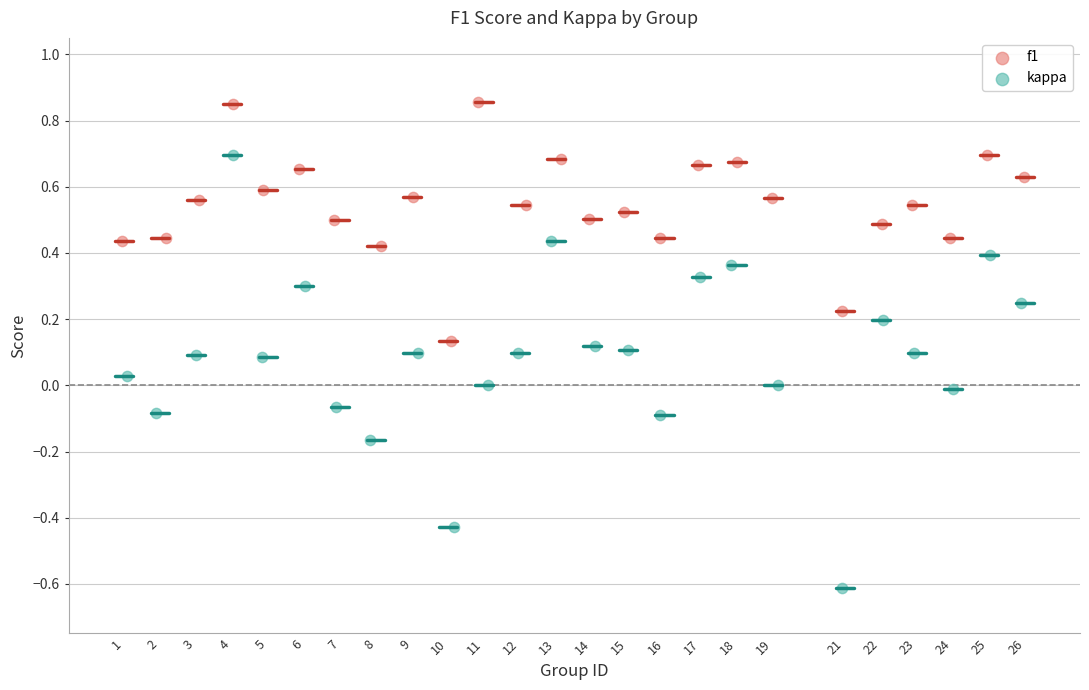

What are all the series names shown in the legend?

f1, kappa